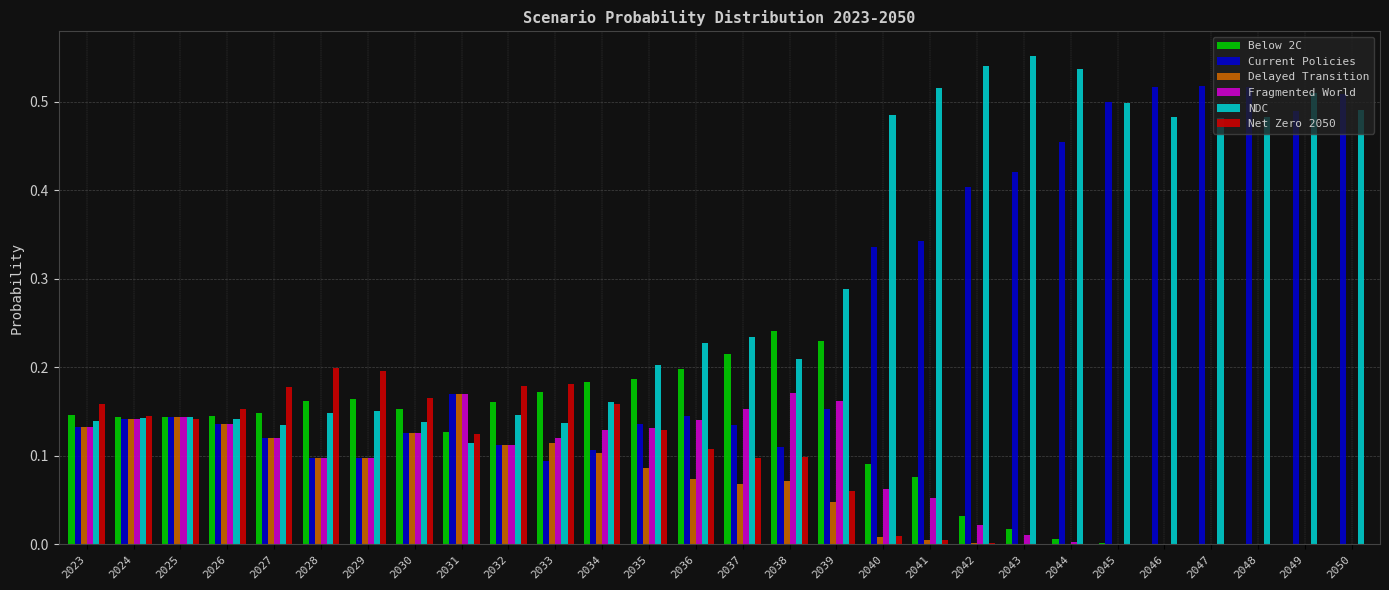

Is it true that NDC equals 0.5 at 2046?

True